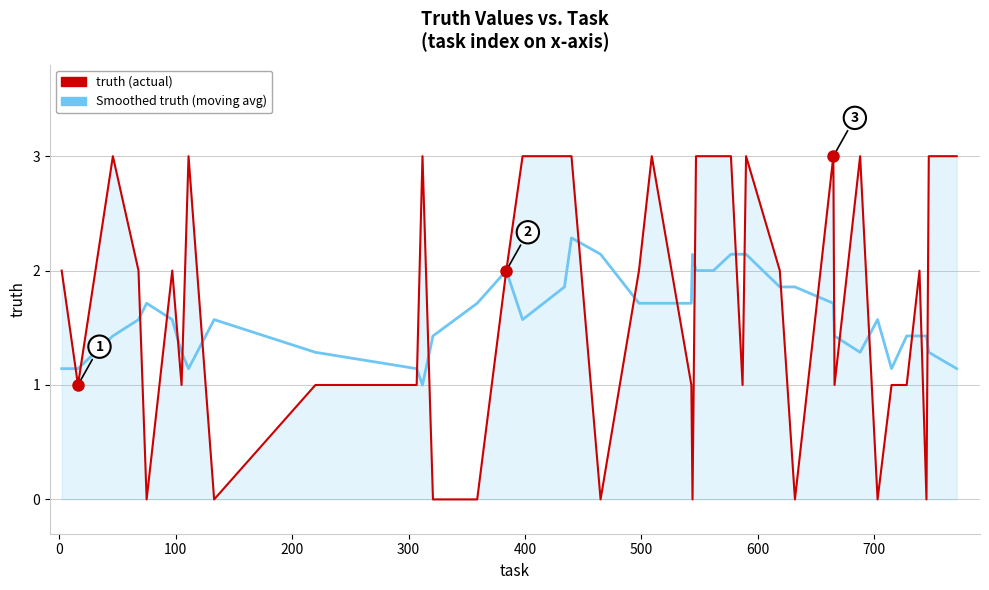

How many truth (actual) values are between 1 and 3?

31